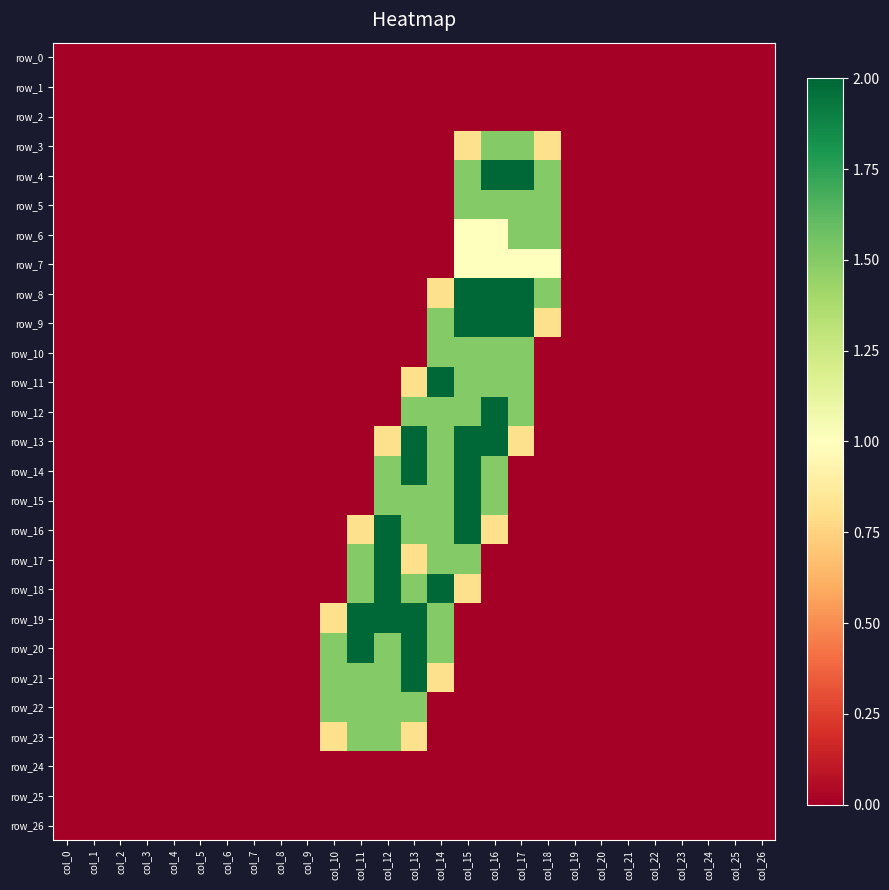

Reading right to left, extract all data points from this chart.

row_0: 0.0	0.0	0.0	0.0	0.0	0.0	0.0	0.0	0.0	0.0	0.0	0.0	0.0	0.0	0.0	0.0	0.0	0.0	0.0	0.0	0.0	0.0	0.0	0.0	0.0	0.0	0.0
row_1: 0.0	0.0	0.0	0.0	0.0	0.0	0.0	0.0	0.0	0.0	0.0	0.0	0.0	0.0	0.0	0.0	0.0	0.0	0.0	0.0	0.0	0.0	0.0	0.0	0.0	0.0	0.0
row_2: 0.0	0.0	0.0	0.0	0.0	0.0	0.0	0.0	0.0	0.0	0.0	0.0	0.0	0.0	0.0	0.0	0.0	0.0	0.0	0.0	0.0	0.0	0.0	0.0	0.0	0.0	0.0
row_3: 0.0	0.0	0.0	0.0	0.0	0.0	0.0	0.0	0.8	1.5	1.5	0.8	0.0	0.0	0.0	0.0	0.0	0.0	0.0	0.0	0.0	0.0	0.0	0.0	0.0	0.0	0.0
row_4: 0.0	0.0	0.0	0.0	0.0	0.0	0.0	0.0	1.5	2.0	2.0	1.5	0.0	0.0	0.0	0.0	0.0	0.0	0.0	0.0	0.0	0.0	0.0	0.0	0.0	0.0	0.0
row_5: 0.0	0.0	0.0	0.0	0.0	0.0	0.0	0.0	1.5	1.5	1.5	1.5	0.0	0.0	0.0	0.0	0.0	0.0	0.0	0.0	0.0	0.0	0.0	0.0	0.0	0.0	0.0
row_6: 0.0	0.0	0.0	0.0	0.0	0.0	0.0	0.0	1.5	1.5	1.0	1.0	0.0	0.0	0.0	0.0	0.0	0.0	0.0	0.0	0.0	0.0	0.0	0.0	0.0	0.0	0.0
row_7: 0.0	0.0	0.0	0.0	0.0	0.0	0.0	0.0	1.0	1.0	1.0	1.0	0.0	0.0	0.0	0.0	0.0	0.0	0.0	0.0	0.0	0.0	0.0	0.0	0.0	0.0	0.0
row_8: 0.0	0.0	0.0	0.0	0.0	0.0	0.0	0.0	1.5	2.0	2.0	2.0	0.8	0.0	0.0	0.0	0.0	0.0	0.0	0.0	0.0	0.0	0.0	0.0	0.0	0.0	0.0
row_9: 0.0	0.0	0.0	0.0	0.0	0.0	0.0	0.0	0.8	2.0	2.0	2.0	1.5	0.0	0.0	0.0	0.0	0.0	0.0	0.0	0.0	0.0	0.0	0.0	0.0	0.0	0.0
row_10: 0.0	0.0	0.0	0.0	0.0	0.0	0.0	0.0	0.0	1.5	1.5	1.5	1.5	0.0	0.0	0.0	0.0	0.0	0.0	0.0	0.0	0.0	0.0	0.0	0.0	0.0	0.0
row_11: 0.0	0.0	0.0	0.0	0.0	0.0	0.0	0.0	0.0	1.5	1.5	1.5	2.0	0.8	0.0	0.0	0.0	0.0	0.0	0.0	0.0	0.0	0.0	0.0	0.0	0.0	0.0
row_12: 0.0	0.0	0.0	0.0	0.0	0.0	0.0	0.0	0.0	1.5	2.0	1.5	1.5	1.5	0.0	0.0	0.0	0.0	0.0	0.0	0.0	0.0	0.0	0.0	0.0	0.0	0.0
row_13: 0.0	0.0	0.0	0.0	0.0	0.0	0.0	0.0	0.0	0.8	2.0	2.0	1.5	2.0	0.8	0.0	0.0	0.0	0.0	0.0	0.0	0.0	0.0	0.0	0.0	0.0	0.0
row_14: 0.0	0.0	0.0	0.0	0.0	0.0	0.0	0.0	0.0	0.0	1.5	2.0	1.5	2.0	1.5	0.0	0.0	0.0	0.0	0.0	0.0	0.0	0.0	0.0	0.0	0.0	0.0
row_15: 0.0	0.0	0.0	0.0	0.0	0.0	0.0	0.0	0.0	0.0	1.5	2.0	1.5	1.5	1.5	0.0	0.0	0.0	0.0	0.0	0.0	0.0	0.0	0.0	0.0	0.0	0.0
row_16: 0.0	0.0	0.0	0.0	0.0	0.0	0.0	0.0	0.0	0.0	0.8	2.0	1.5	1.5	2.0	0.8	0.0	0.0	0.0	0.0	0.0	0.0	0.0	0.0	0.0	0.0	0.0
row_17: 0.0	0.0	0.0	0.0	0.0	0.0	0.0	0.0	0.0	0.0	0.0	1.5	1.5	0.8	2.0	1.5	0.0	0.0	0.0	0.0	0.0	0.0	0.0	0.0	0.0	0.0	0.0
row_18: 0.0	0.0	0.0	0.0	0.0	0.0	0.0	0.0	0.0	0.0	0.0	0.8	2.0	1.5	2.0	1.5	0.0	0.0	0.0	0.0	0.0	0.0	0.0	0.0	0.0	0.0	0.0
row_19: 0.0	0.0	0.0	0.0	0.0	0.0	0.0	0.0	0.0	0.0	0.0	0.0	1.5	2.0	2.0	2.0	0.8	0.0	0.0	0.0	0.0	0.0	0.0	0.0	0.0	0.0	0.0
row_20: 0.0	0.0	0.0	0.0	0.0	0.0	0.0	0.0	0.0	0.0	0.0	0.0	1.5	2.0	1.5	2.0	1.5	0.0	0.0	0.0	0.0	0.0	0.0	0.0	0.0	0.0	0.0
row_21: 0.0	0.0	0.0	0.0	0.0	0.0	0.0	0.0	0.0	0.0	0.0	0.0	0.8	2.0	1.5	1.5	1.5	0.0	0.0	0.0	0.0	0.0	0.0	0.0	0.0	0.0	0.0
row_22: 0.0	0.0	0.0	0.0	0.0	0.0	0.0	0.0	0.0	0.0	0.0	0.0	0.0	1.5	1.5	1.5	1.5	0.0	0.0	0.0	0.0	0.0	0.0	0.0	0.0	0.0	0.0
row_23: 0.0	0.0	0.0	0.0	0.0	0.0	0.0	0.0	0.0	0.0	0.0	0.0	0.0	0.8	1.5	1.5	0.8	0.0	0.0	0.0	0.0	0.0	0.0	0.0	0.0	0.0	0.0
row_24: 0.0	0.0	0.0	0.0	0.0	0.0	0.0	0.0	0.0	0.0	0.0	0.0	0.0	0.0	0.0	0.0	0.0	0.0	0.0	0.0	0.0	0.0	0.0	0.0	0.0	0.0	0.0
row_25: 0.0	0.0	0.0	0.0	0.0	0.0	0.0	0.0	0.0	0.0	0.0	0.0	0.0	0.0	0.0	0.0	0.0	0.0	0.0	0.0	0.0	0.0	0.0	0.0	0.0	0.0	0.0
row_26: 0.0	0.0	0.0	0.0	0.0	0.0	0.0	0.0	0.0	0.0	0.0	0.0	0.0	0.0	0.0	0.0	0.0	0.0	0.0	0.0	0.0	0.0	0.0	0.0	0.0	0.0	0.0